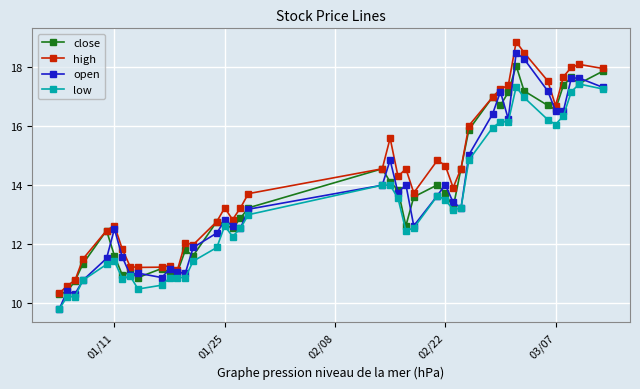

True or false: low has more than 0 points higher than both neighbors.

True